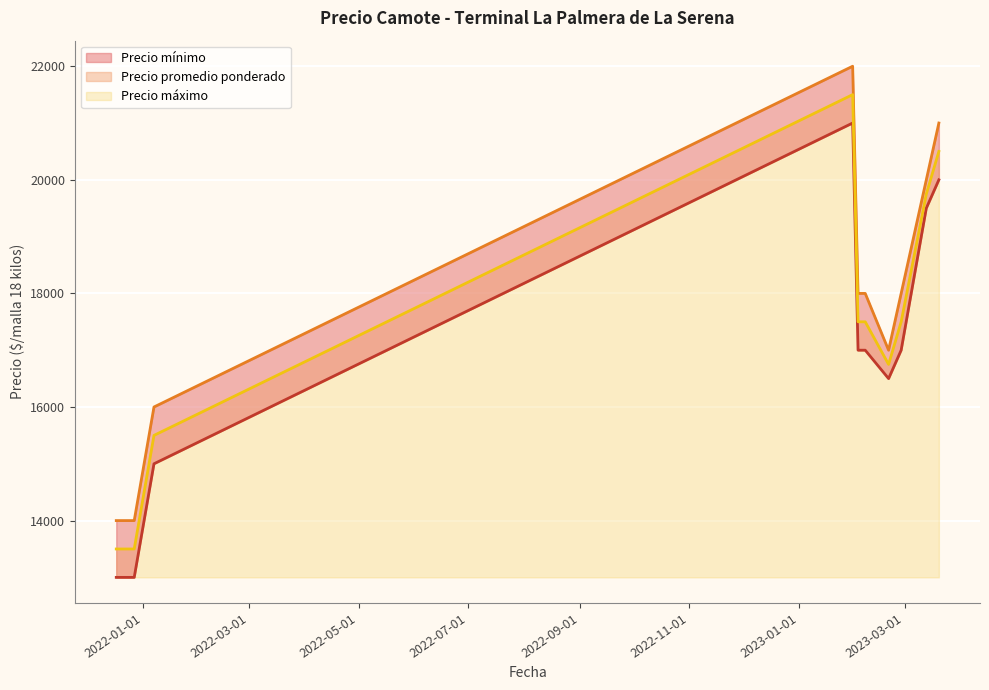

True or false: Precio mínimo and Precio promedio ponderado cross at least once.

False